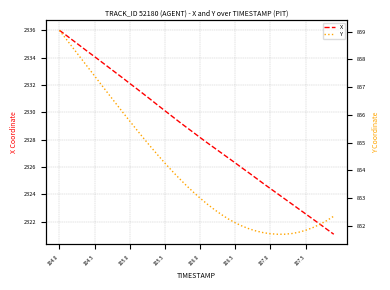

At which label does X reach its peak?

104.0